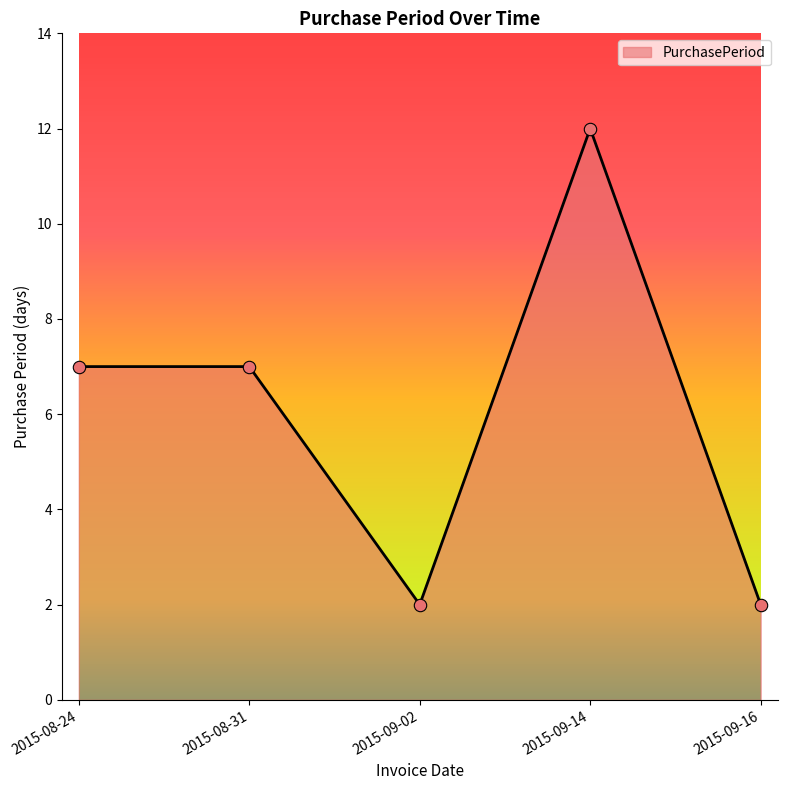

What is the ratio of the value at 2015-08-31 to the value at 2015-09-16?

3.5